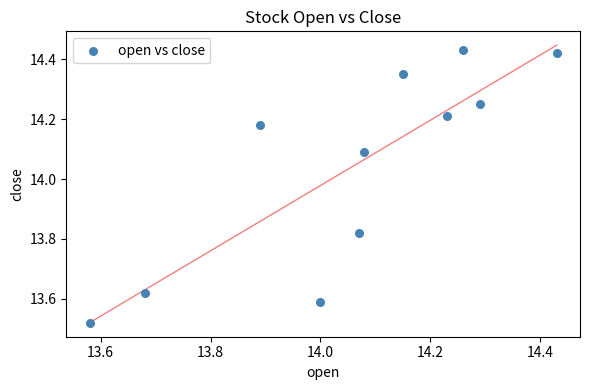

What is the average Y value?

14.0